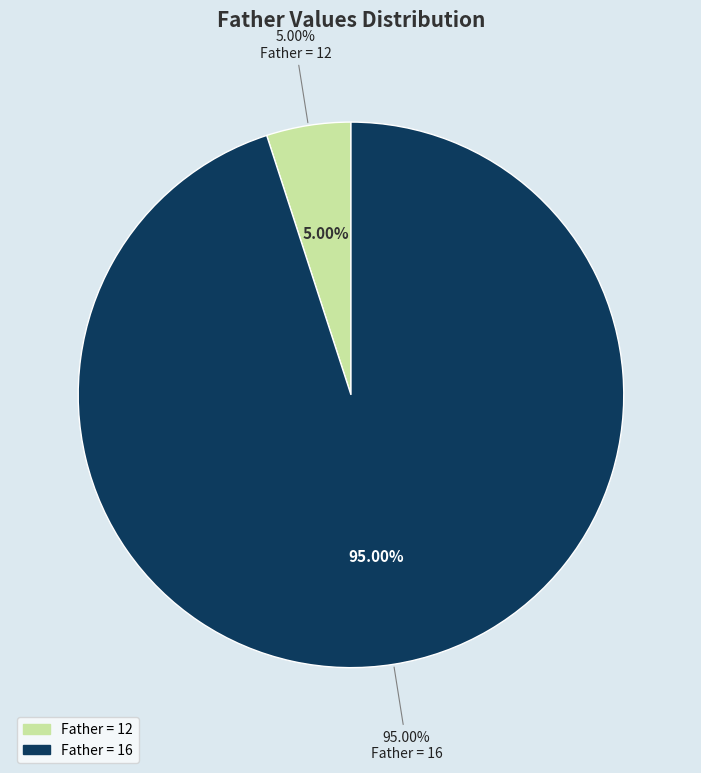

What percentage is the 16 slice, to the nearest percent?

95%